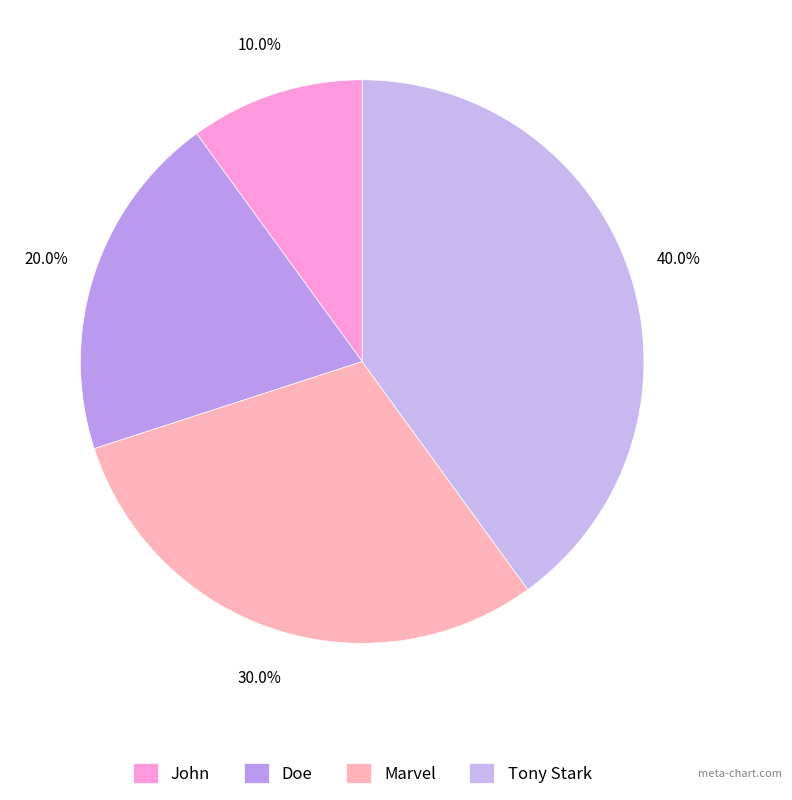

Does any single category account for the majority?

No